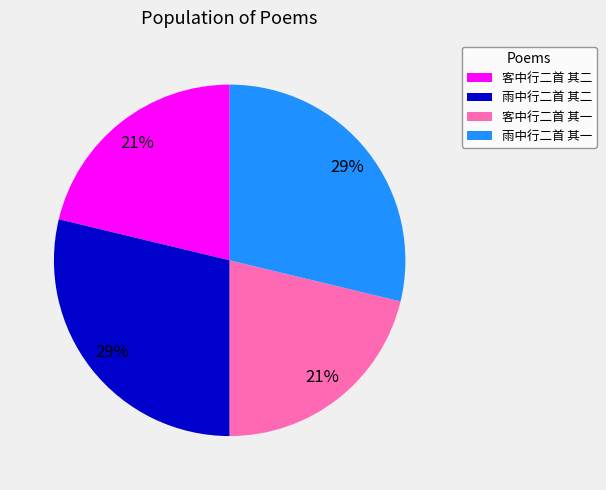

Which has a higher value, 雨中行二首 其二 or 客中行二首 其二?

雨中行二首 其二